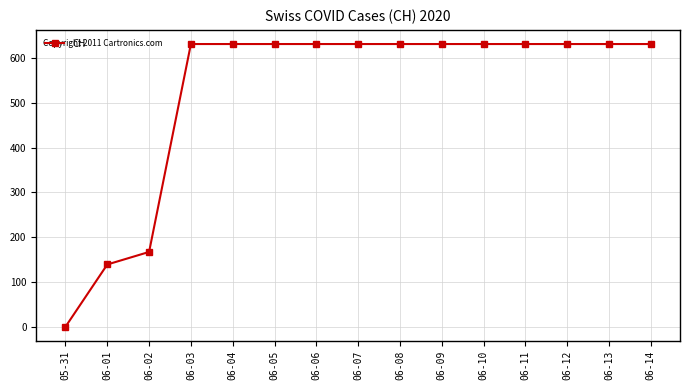

What is the sum of the values at 06-09 and 06-04?

1262